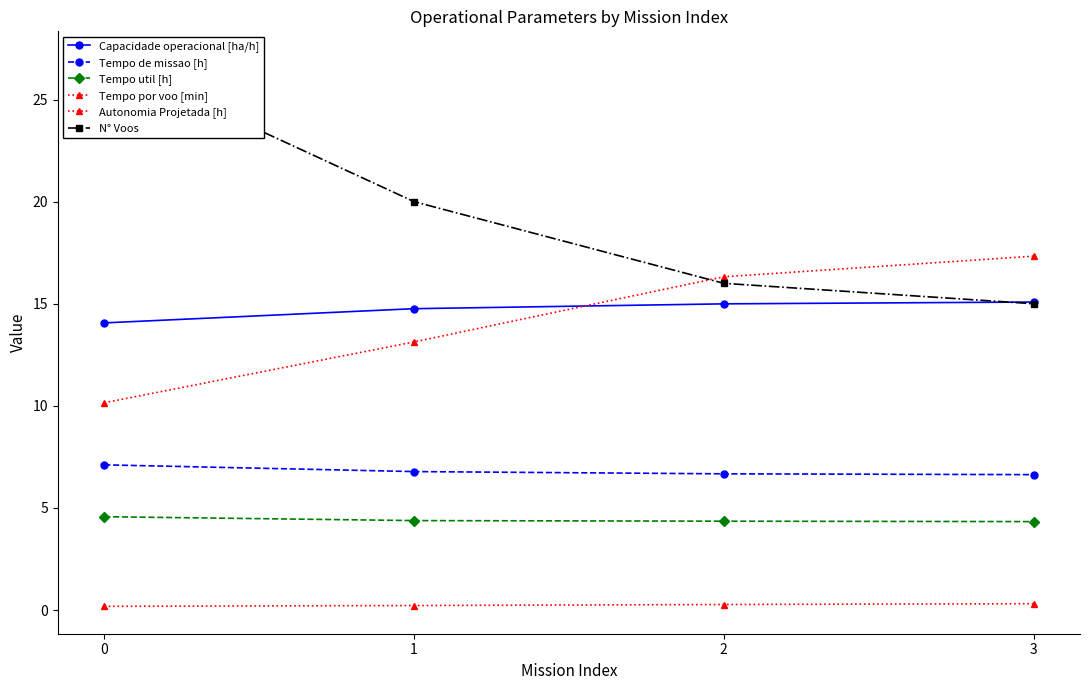

At which label does Tempo util [h] reach its minimum?

3